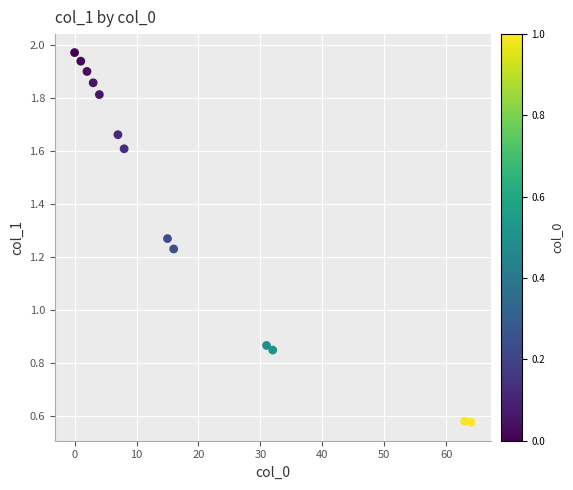

What is the range of X values (max minus min)?

64.0